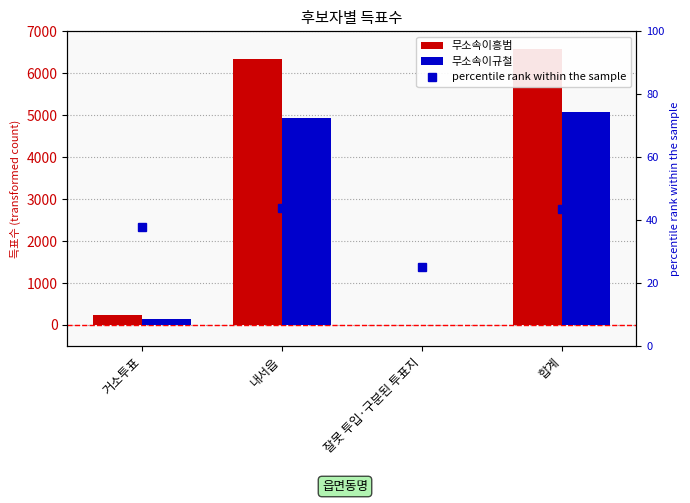

At which category does the chart reach its peak across all series?

합계